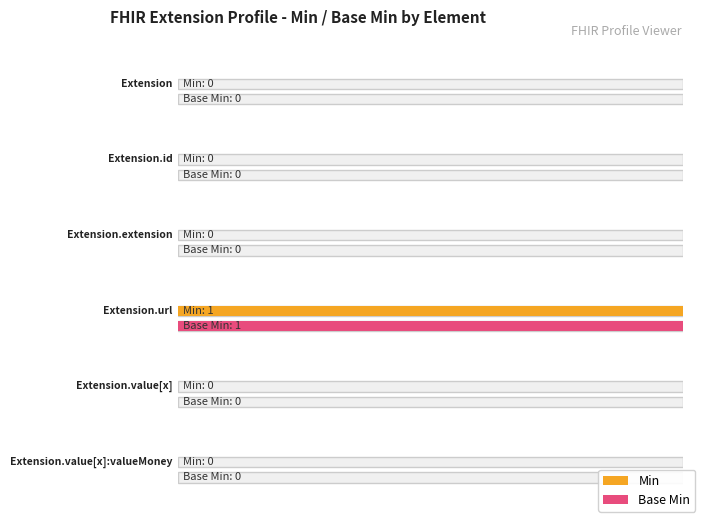

What is the sum of all Base Min values?

1